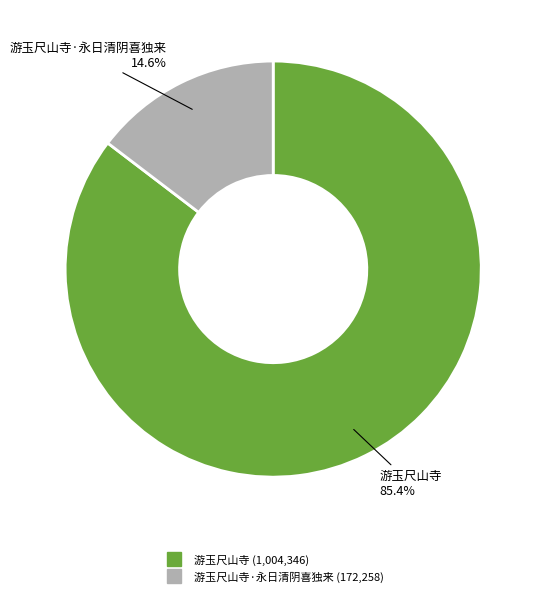

Is there any slice that represents more than half of the pie?

Yes